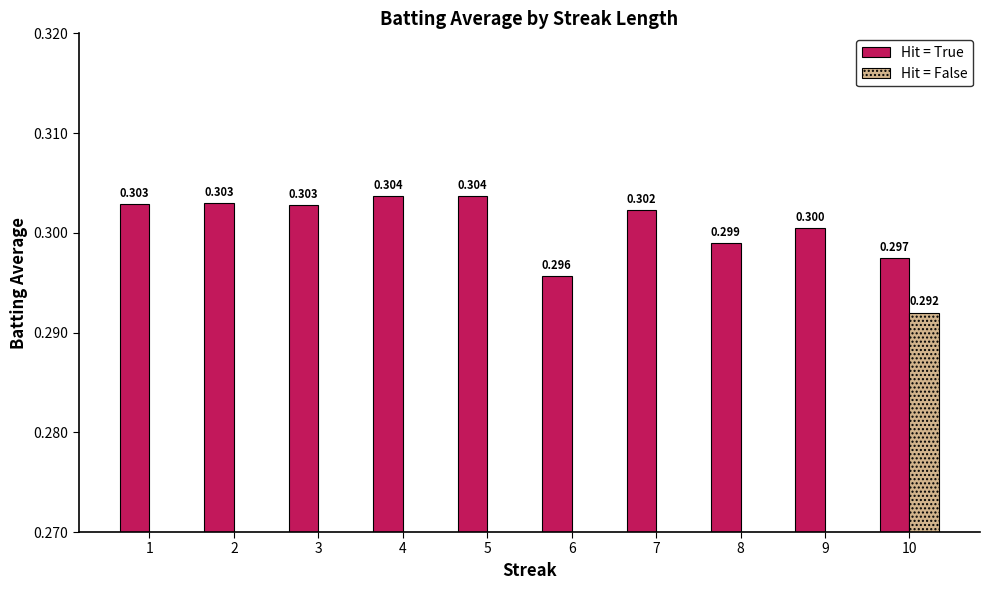

How many series are shown in this chart?

2